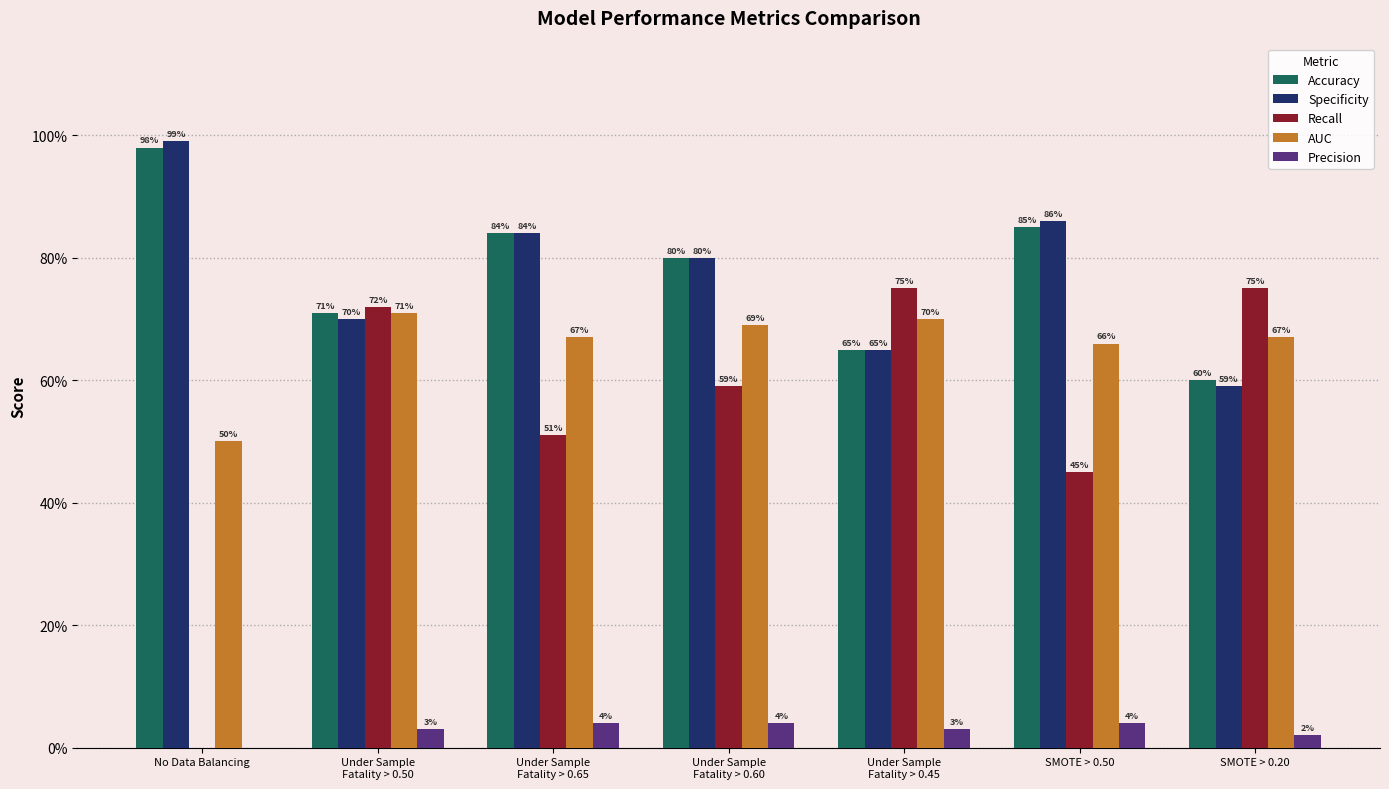

What are all the series names shown in the legend?

Accuracy, Specificity, Recall, AUC, Precision